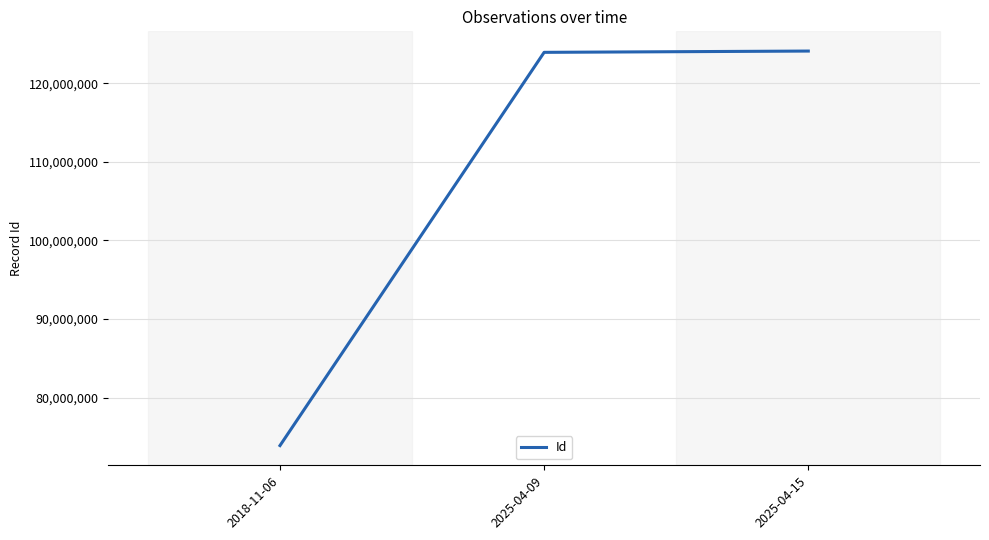

Between 2018-11-06 and 2025-04-15, which is larger?

2025-04-15